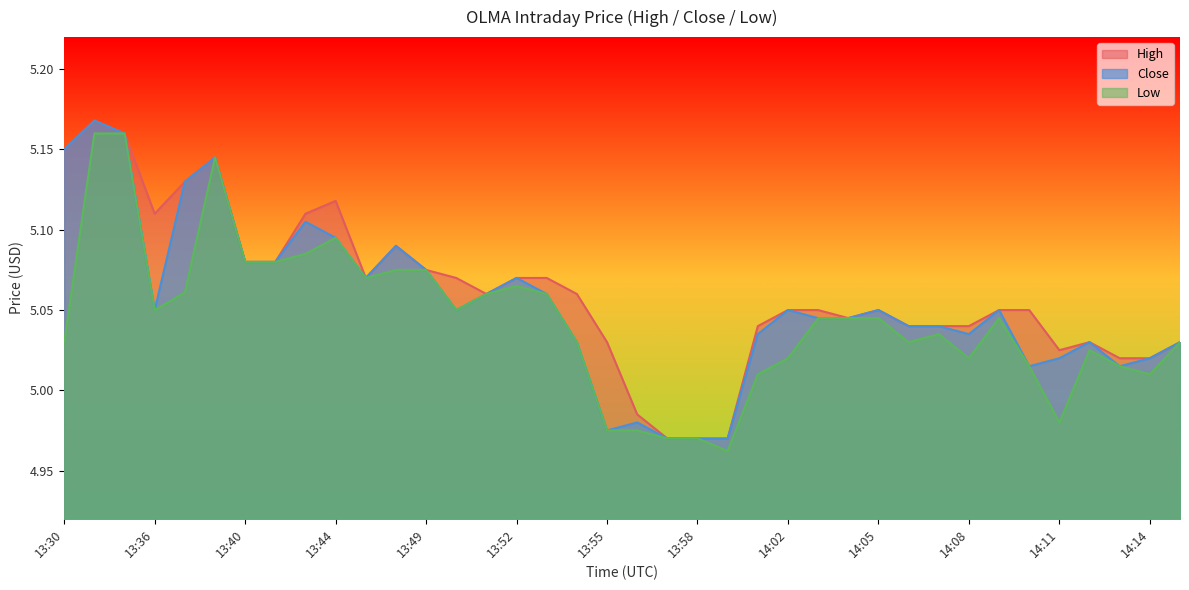

What is the maximum value for High?

5.2